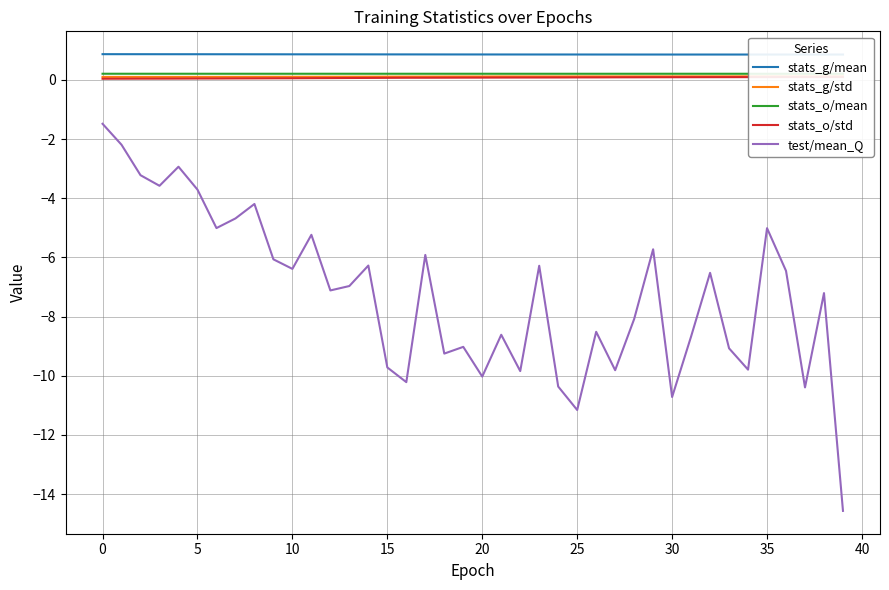

What is the lowest value of the test/mean_Q series?

-14.6